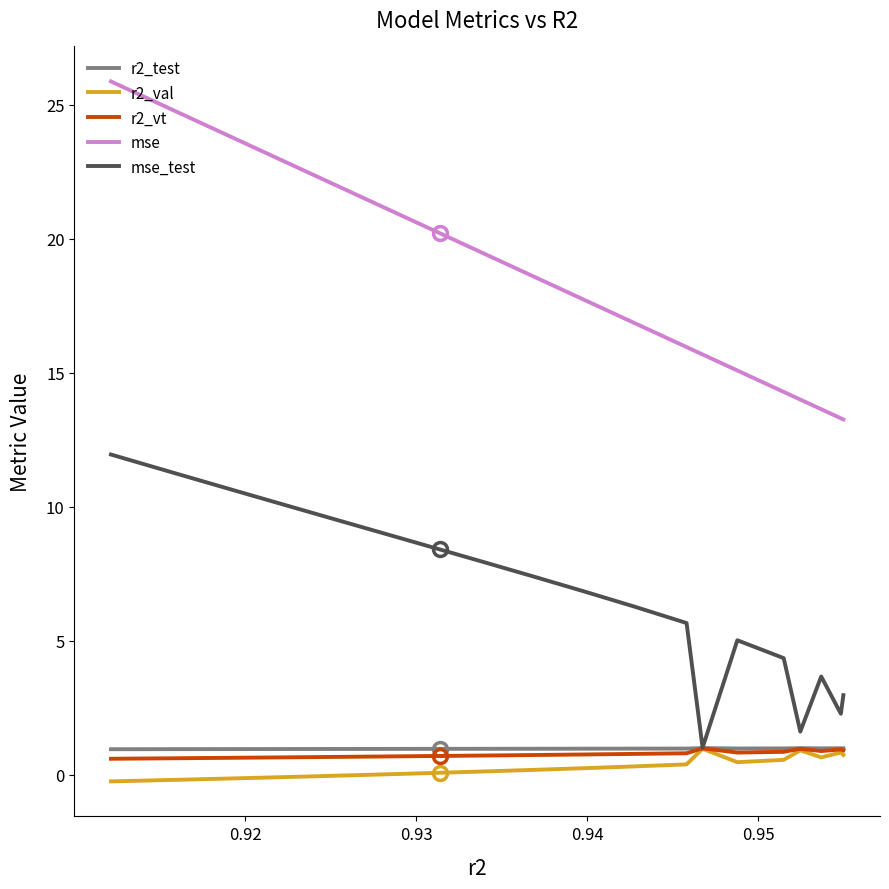

Is this an area chart (filled region under the line)?

No